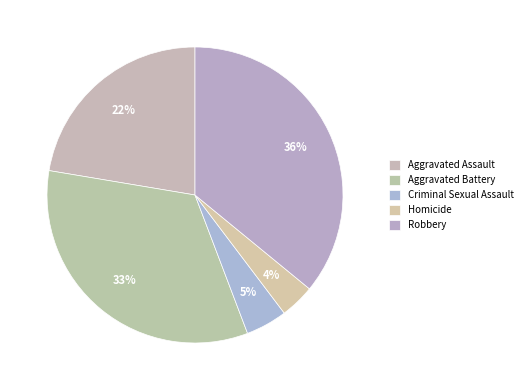

To the nearest percent, what is the difference between the largest and smallest slice percentages?

32%